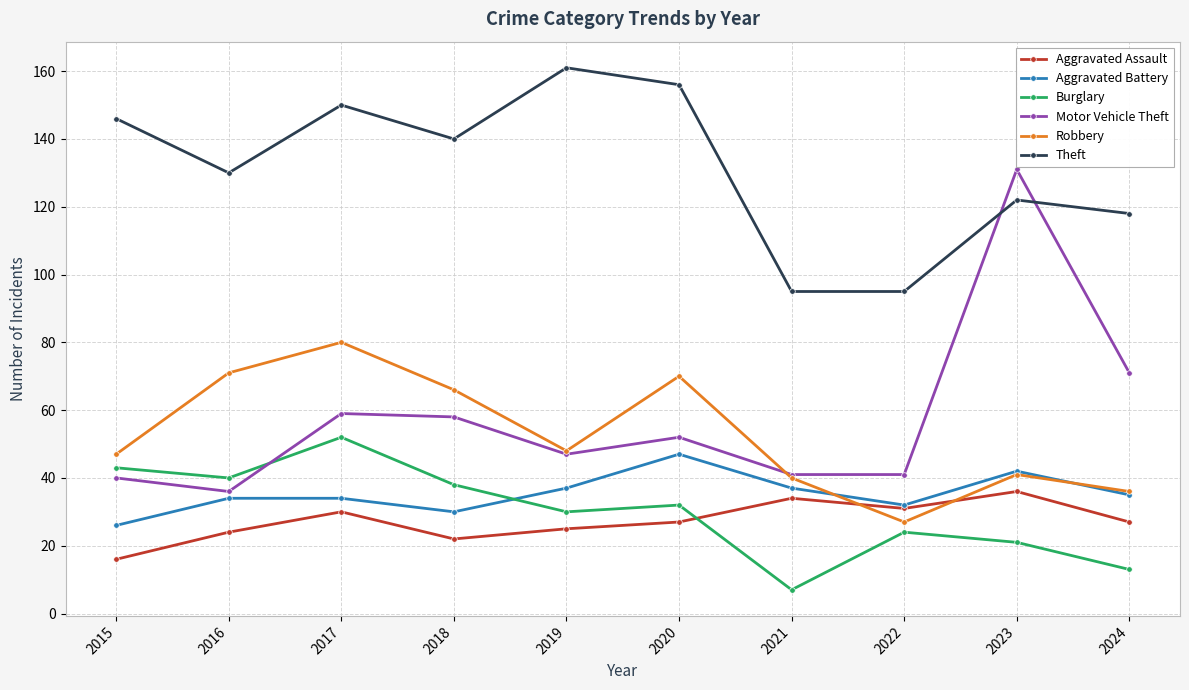

Is this an area chart (filled region under the line)?

No